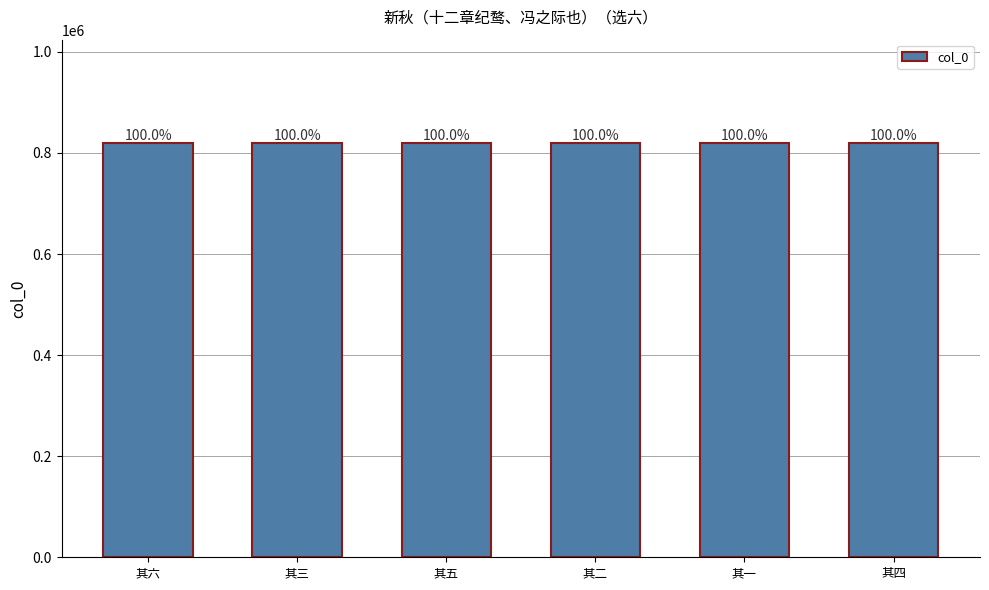

Are the bars horizontal?

No